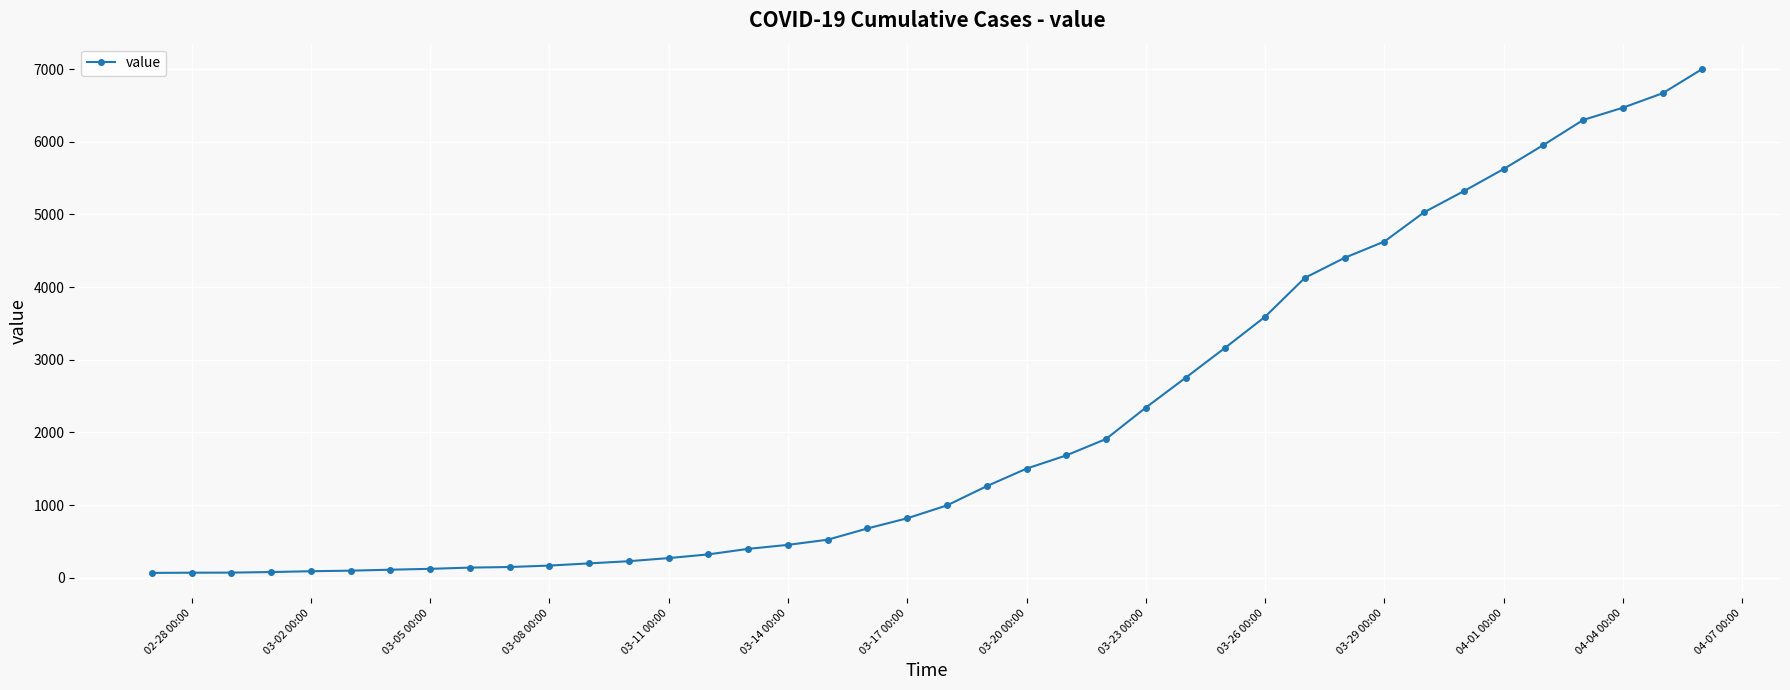

What is the maximum value shown in the chart?

7002